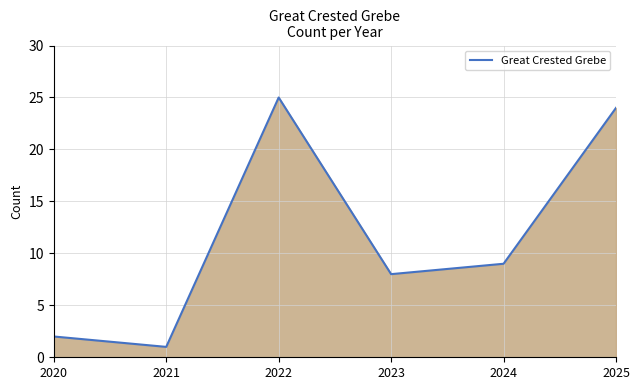

What is the difference between the maximum and minimum values?

24